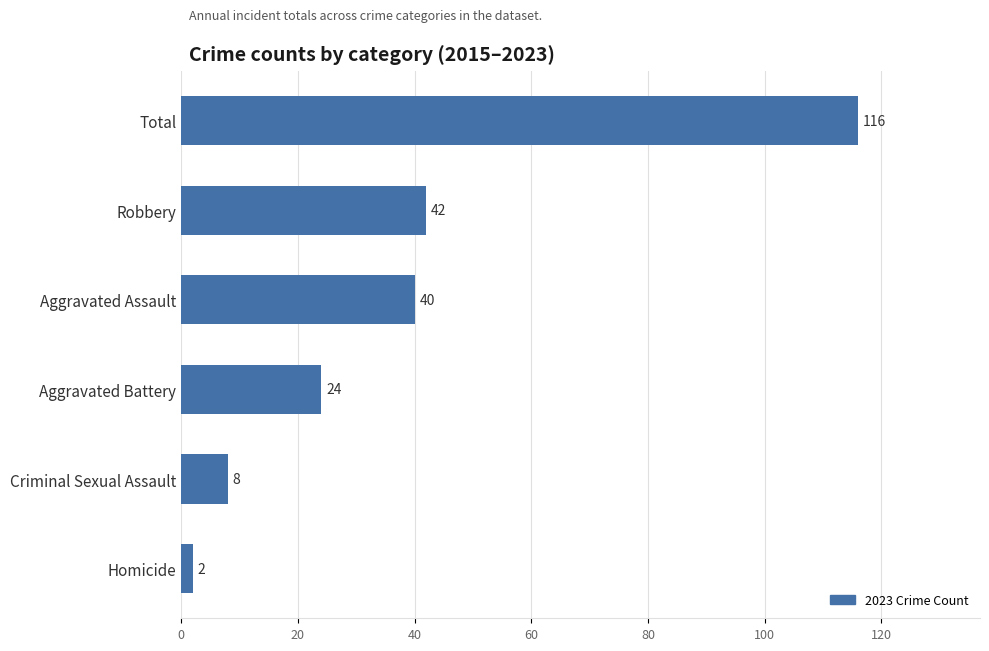

What is the change in value from Homicide to Criminal Sexual Assault?

+6